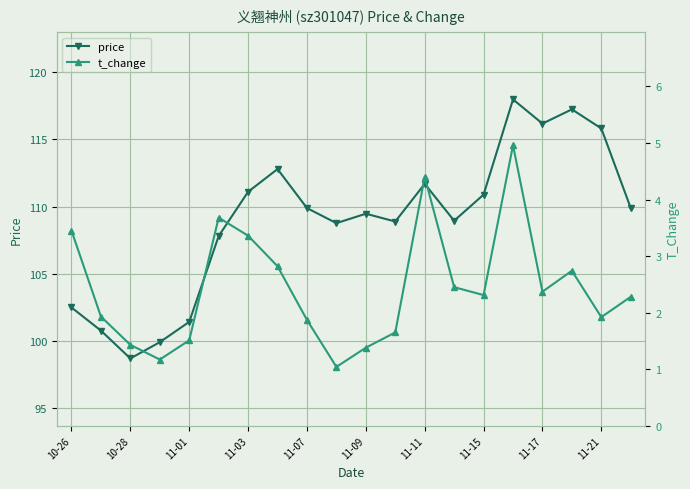

Reading left to right, what are all the values shown in this chart?

price: 102.5	100.8	98.7	99.9	101.4	107.8	111.1	112.8	109.9	108.8	109.5	108.9	111.7	109.0	110.9	118.0	116.2	117.2	115.8	109.9
t_change: 3.5	1.9	1.4	1.2	1.5	3.7	3.4	2.8	1.9	1.0	1.4	1.6	4.4	2.5	2.3	5.0	2.4	2.7	1.9	2.3